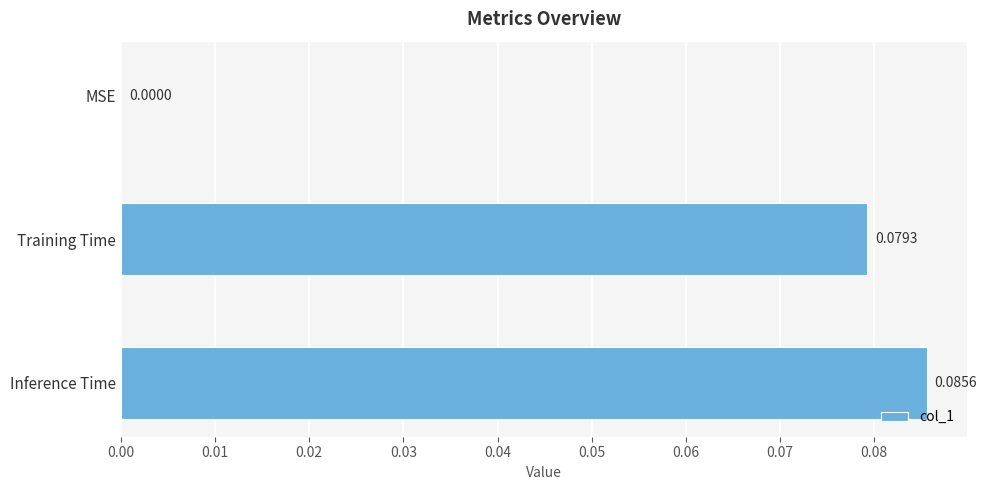

At which label is the value closest to 0?

MSE